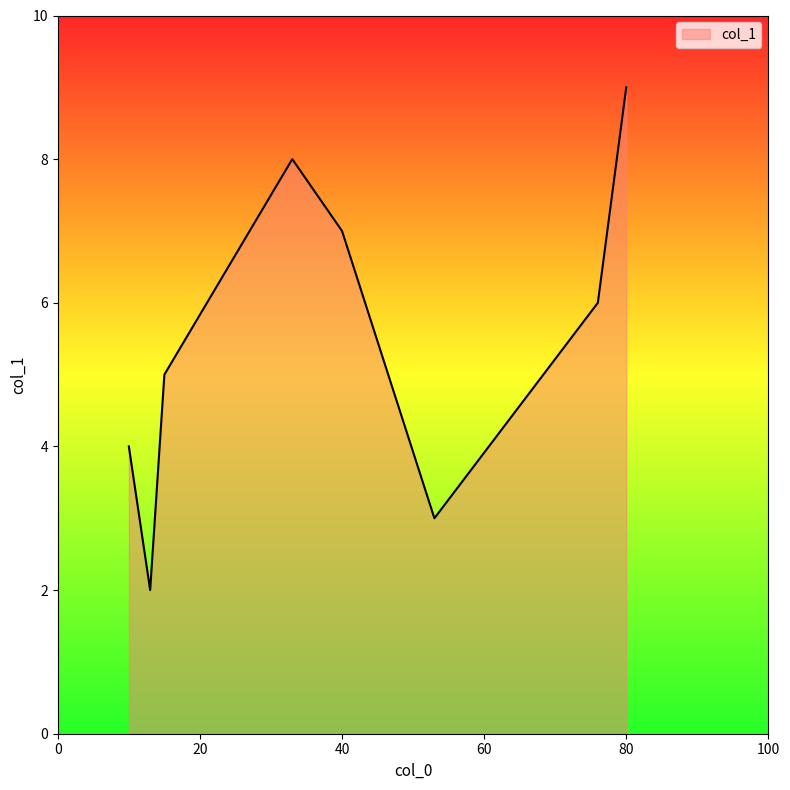

What is the difference between the maximum and minimum values?

7